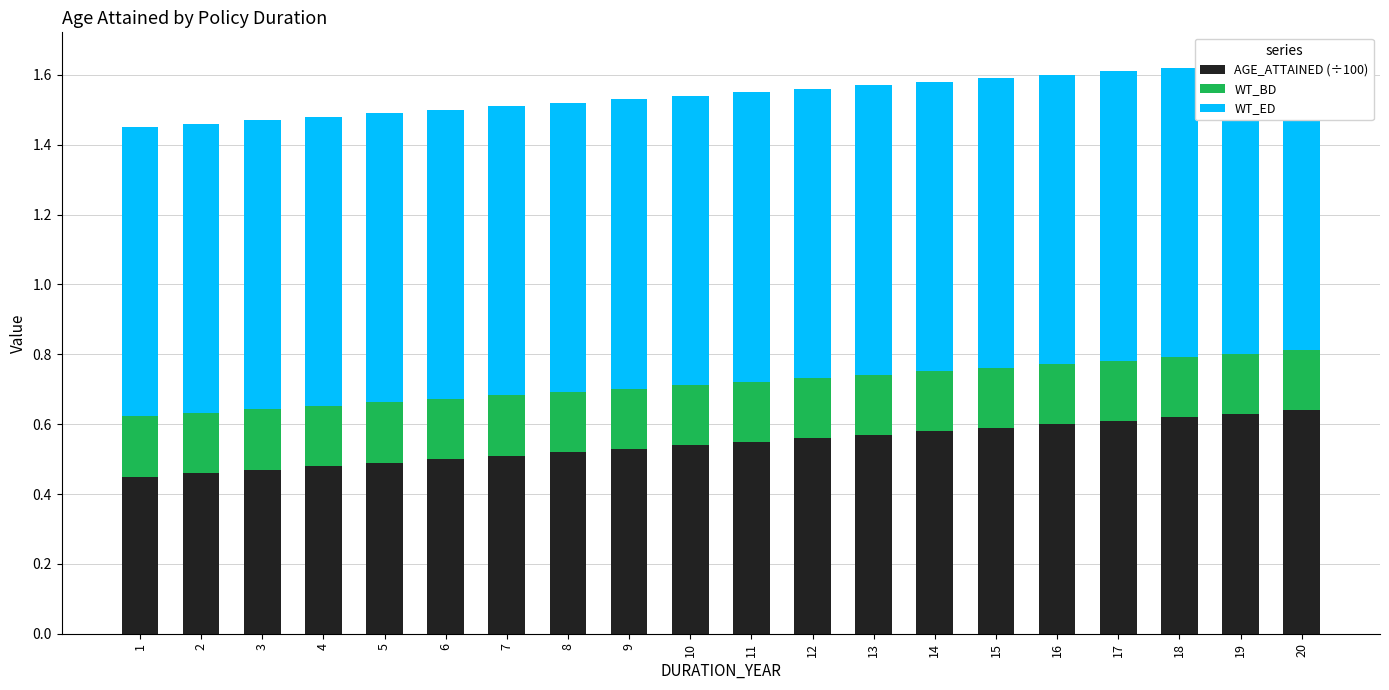

Where is WT_BD nearest to the value 0?

1